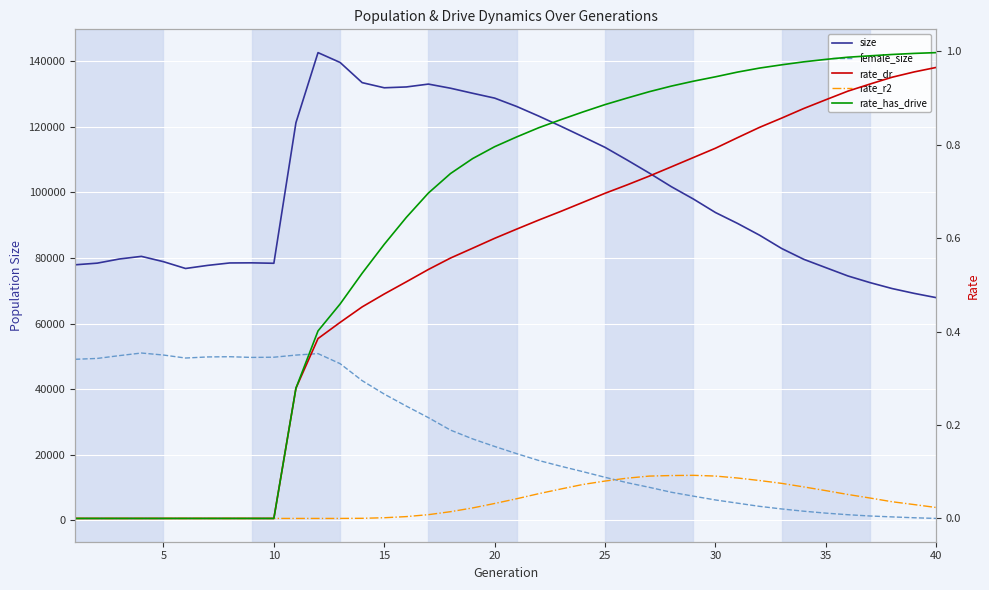

In female_size, how many points are lower than both neighbors (excluding endpoints)?

2